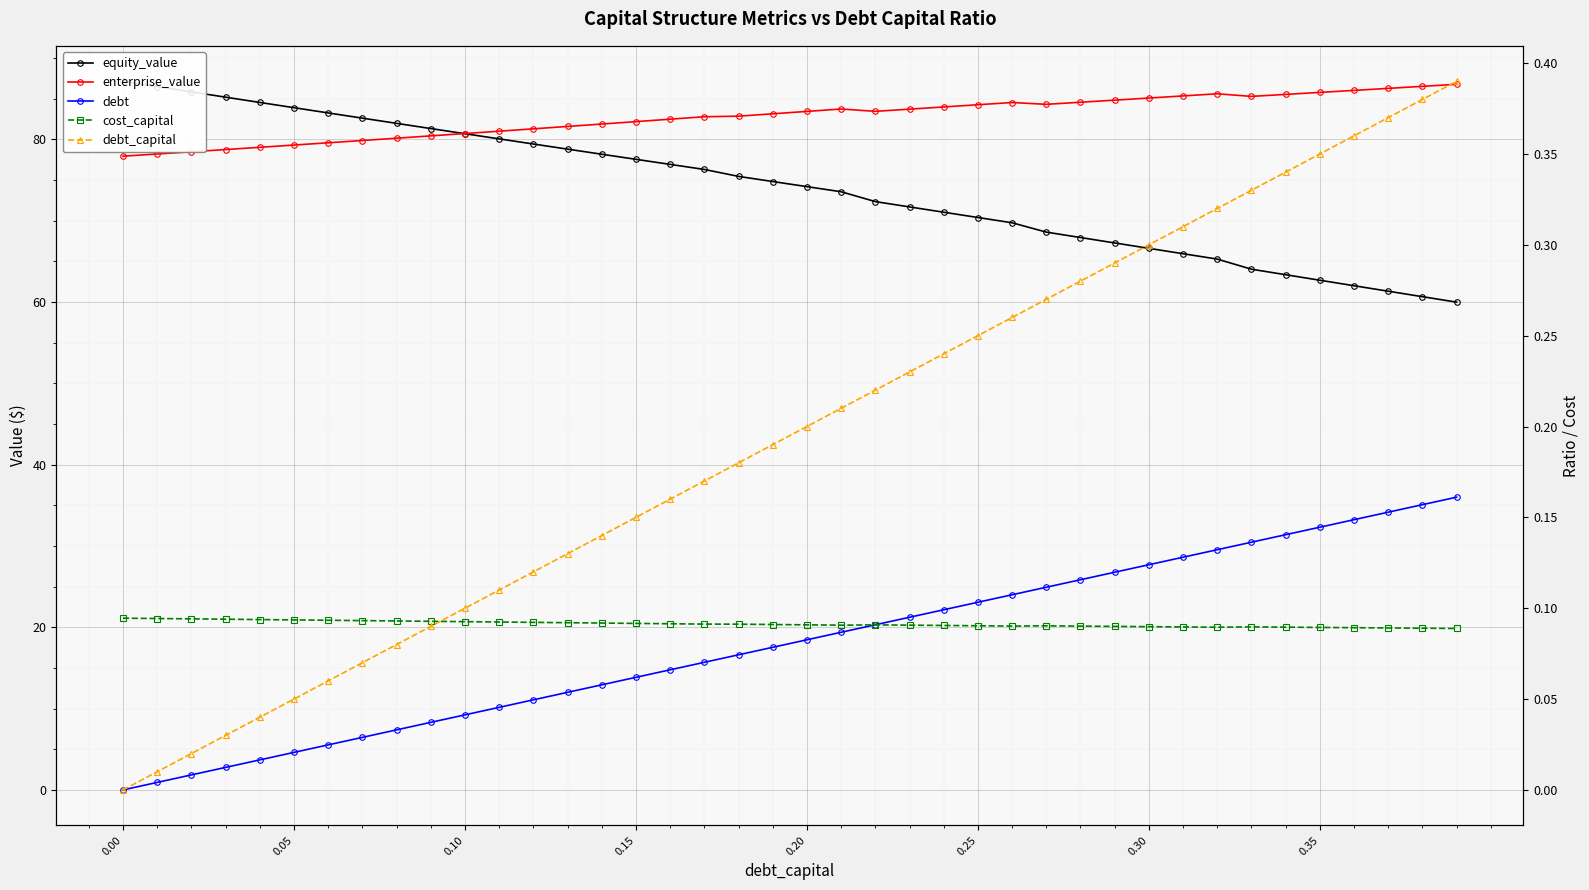

Which series has the widest spread of values?

debt